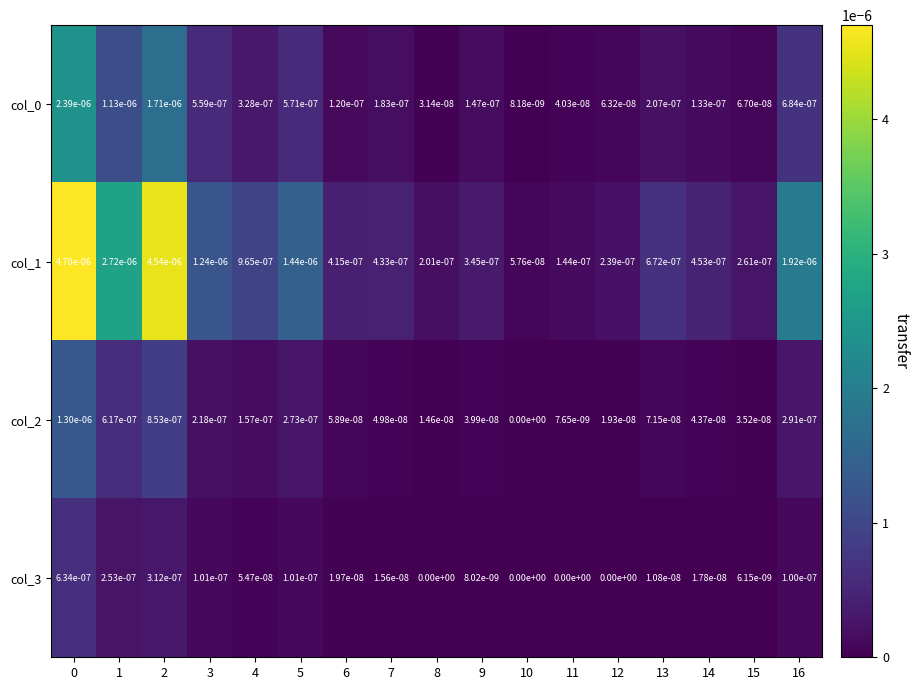

Is it true that col_2 equals 0.0 at 3?

True